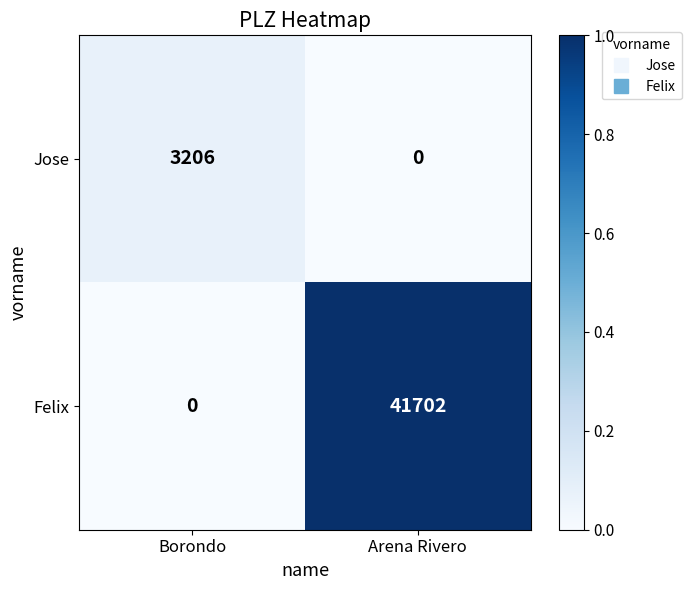

Read the Jose value at Borondo, to the nearest 100.

3200